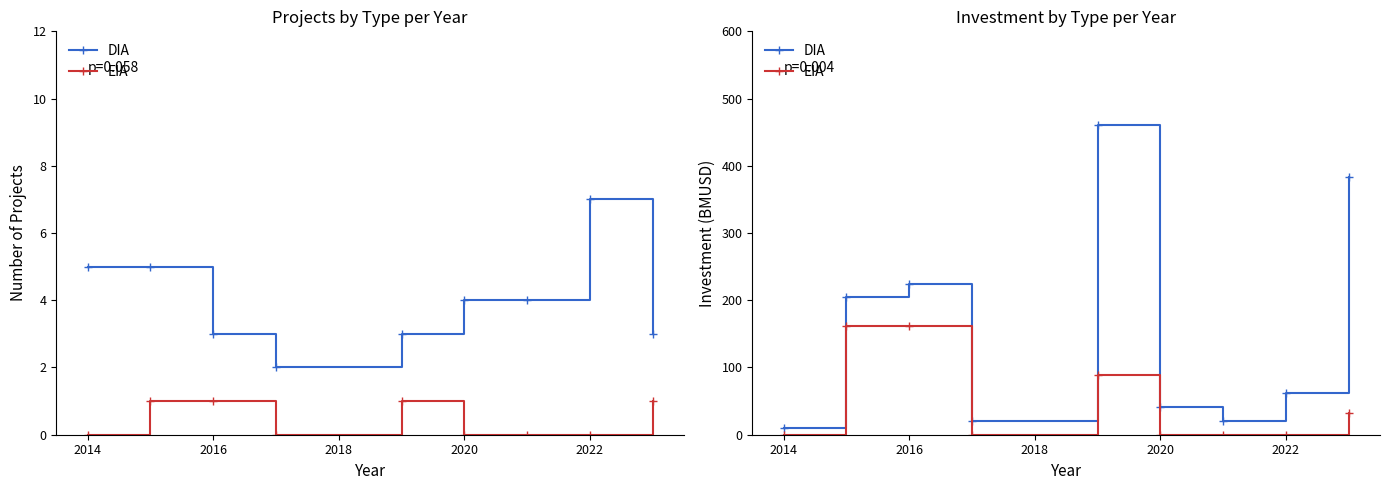

What is the average value of the EIA series?

49.4